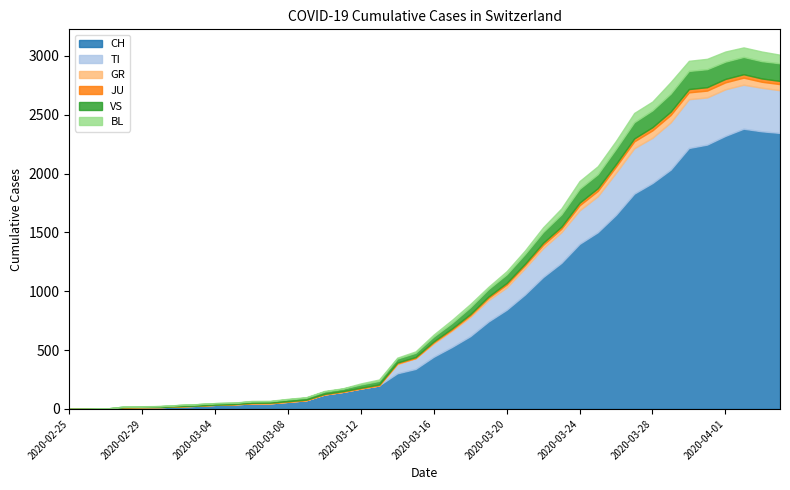

What is the greatest value displayed?

2382